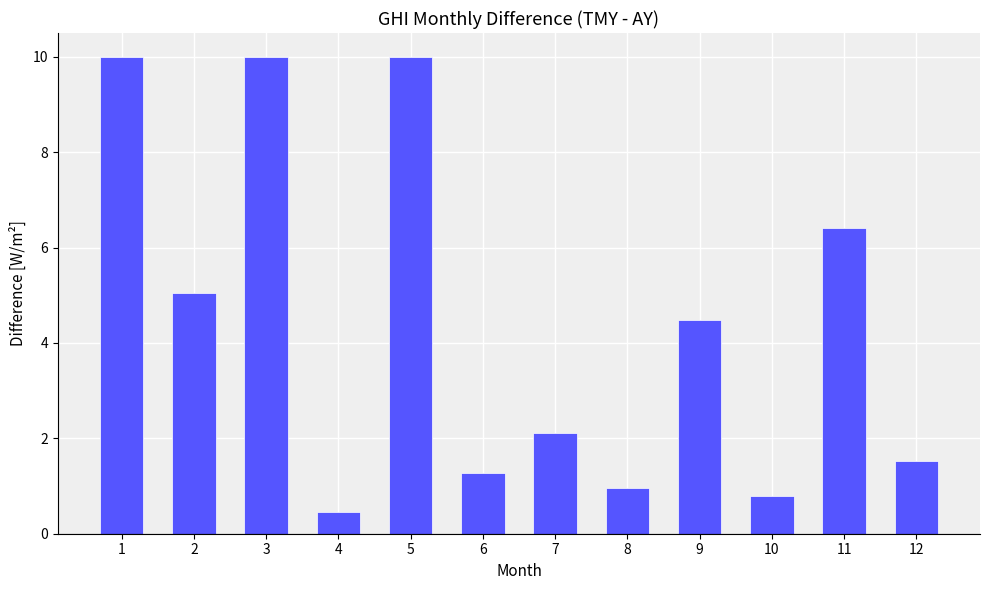

Reading right to left, list all the values displayed in this chart.

1.5	6.4	0.8	4.5	1.0	2.1	1.3	10.0	0.5	10.0	5.0	10.0